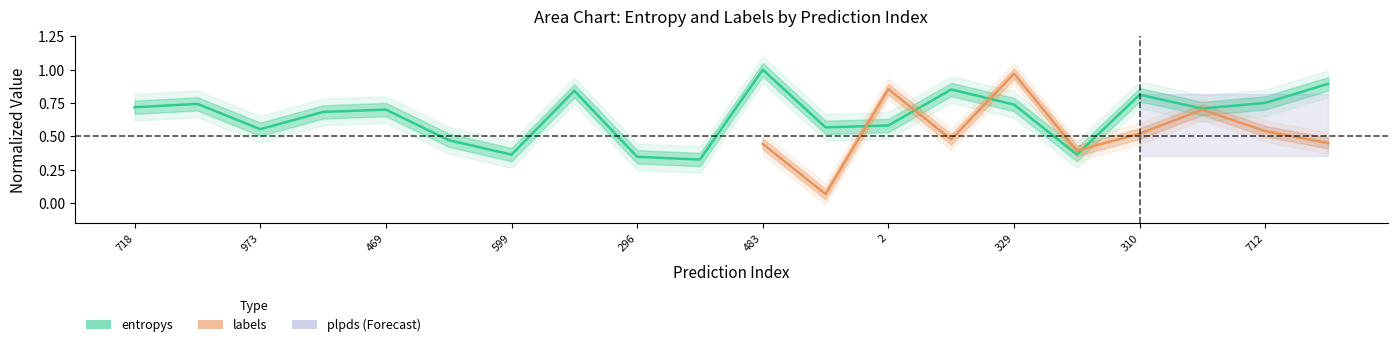

What is the greatest value displayed?

1.0